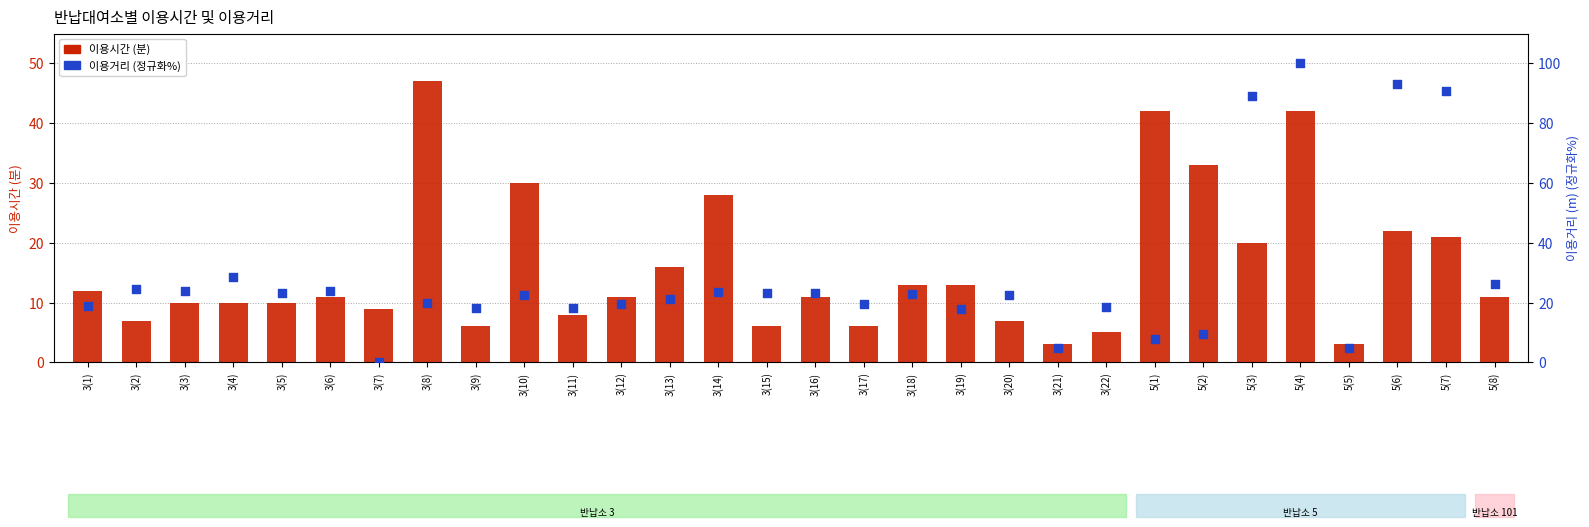

At how many categories does at least one series exceed 35?

6